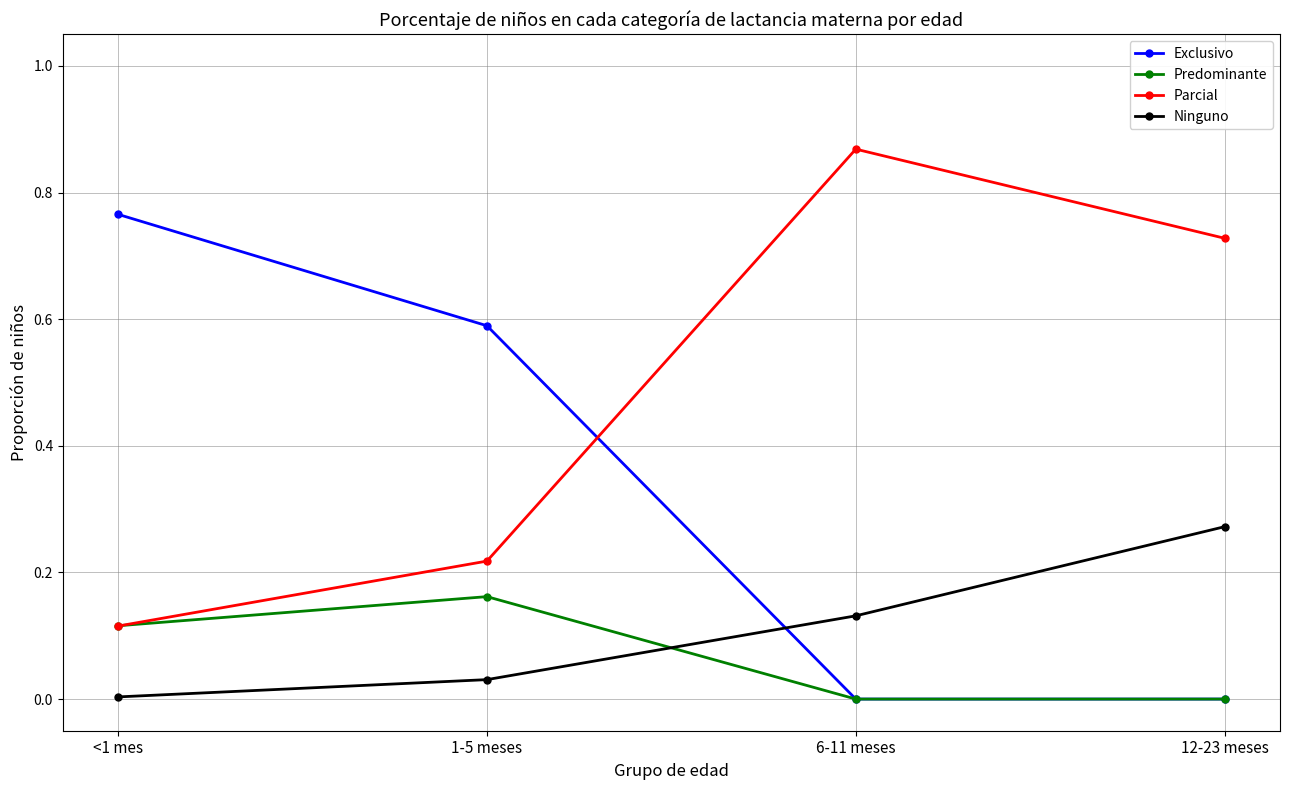

Rank the series by their maximum value, from lowest to highest.

Predominante, Ninguno, Exclusivo, Parcial